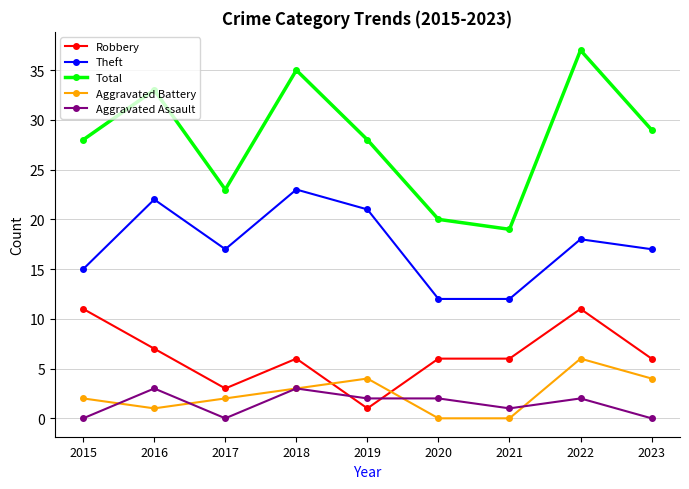

At 2017, list the series in order from smallest to largest.

Aggravated Assault, Aggravated Battery, Robbery, Theft, Total